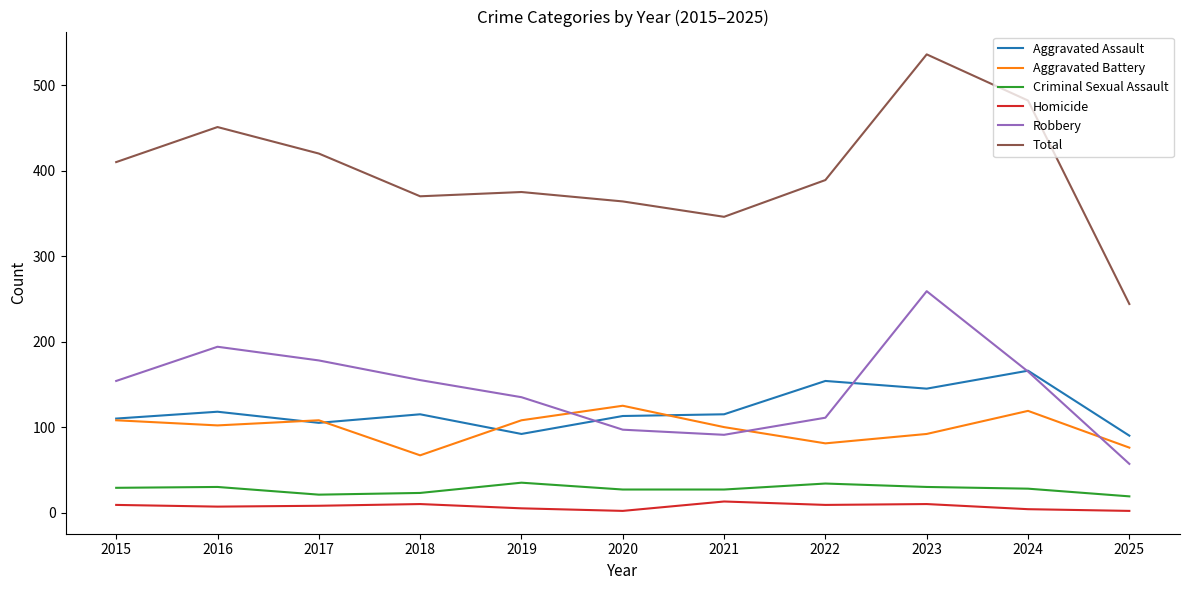

Is this an area chart (filled region under the line)?

No